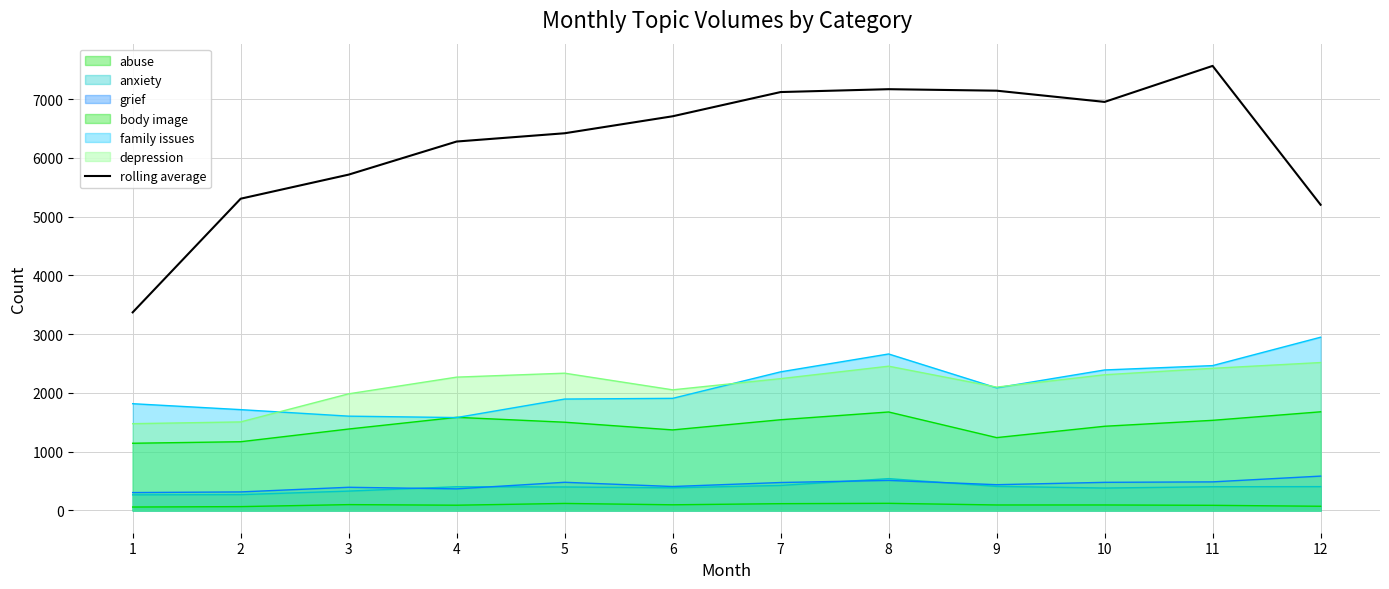

True or false: there are more than 0 points higher than both neighbors.

True